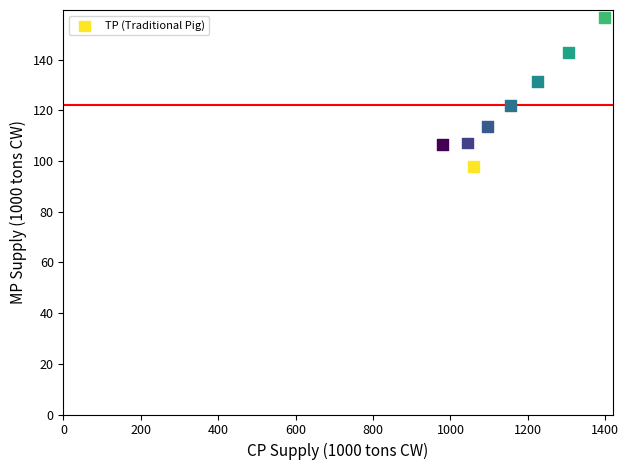

What is the range of X values (max minus min)?

419.4